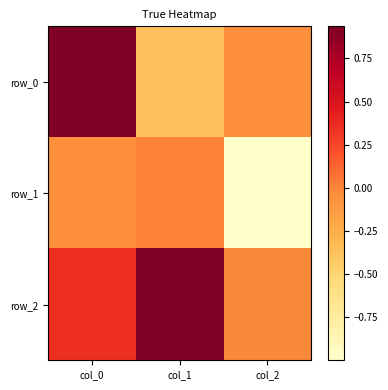

What is the spread (max minus min) of values at col_0?

1.0